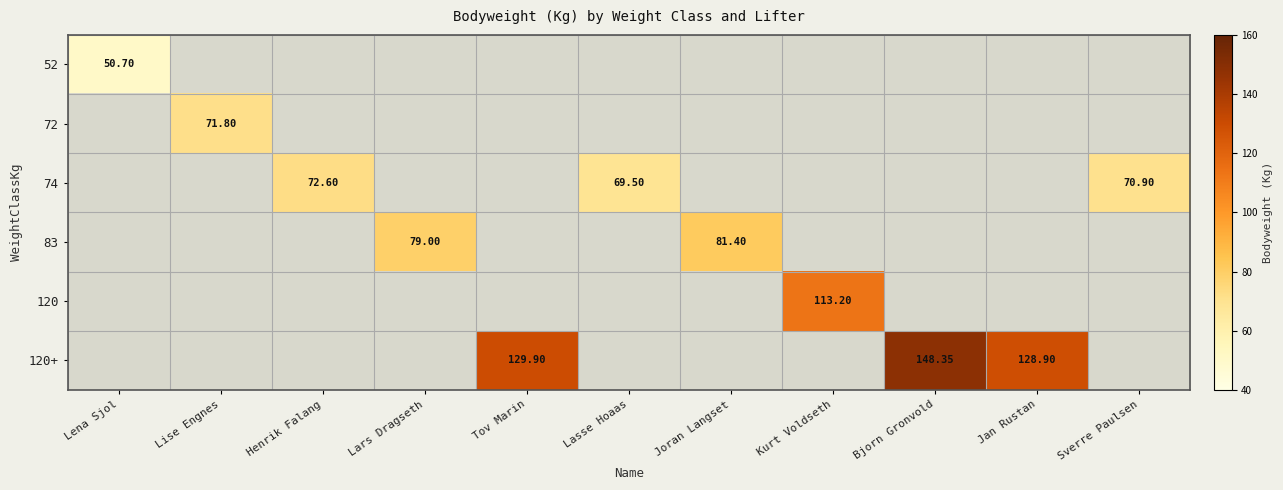

List the labels in order of 52 value, largest first.

Lena Sjol, Lise Engnes, Henrik Falang, Lars Dragseth, Tov Marin, Lasse Hoaas, Joran Langset, Kurt Voldseth, Bjorn Gronvold, Jan Rustan, Sverre Paulsen